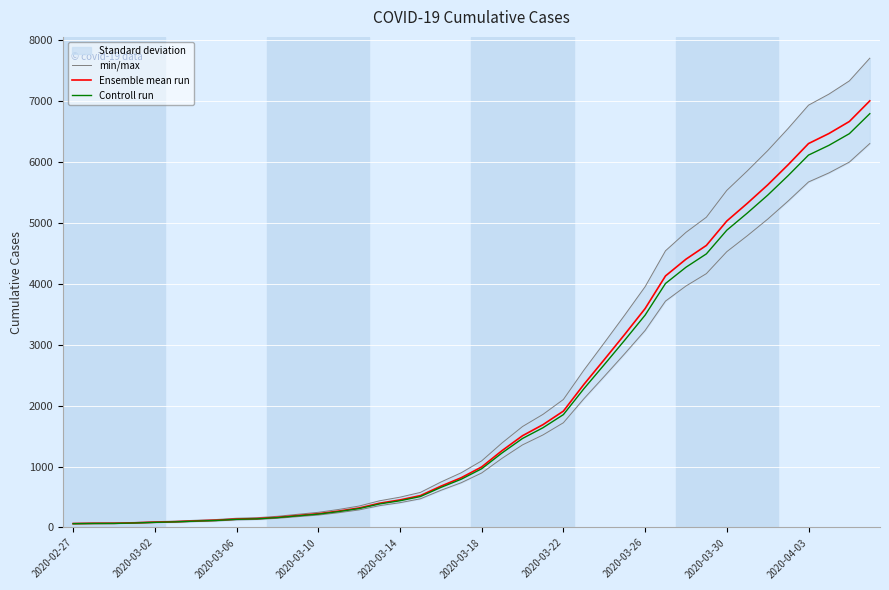

True or false: Ensemble mean run and Controll run intersect in this chart.

False